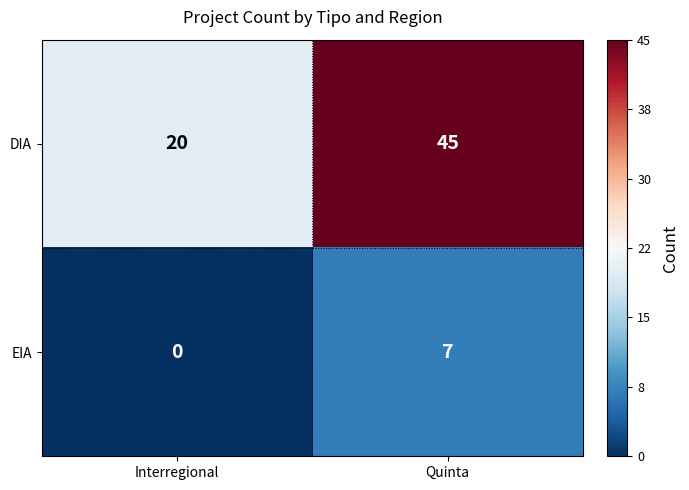

Rank the series at Interregional from highest to lowest value.

DIA, EIA